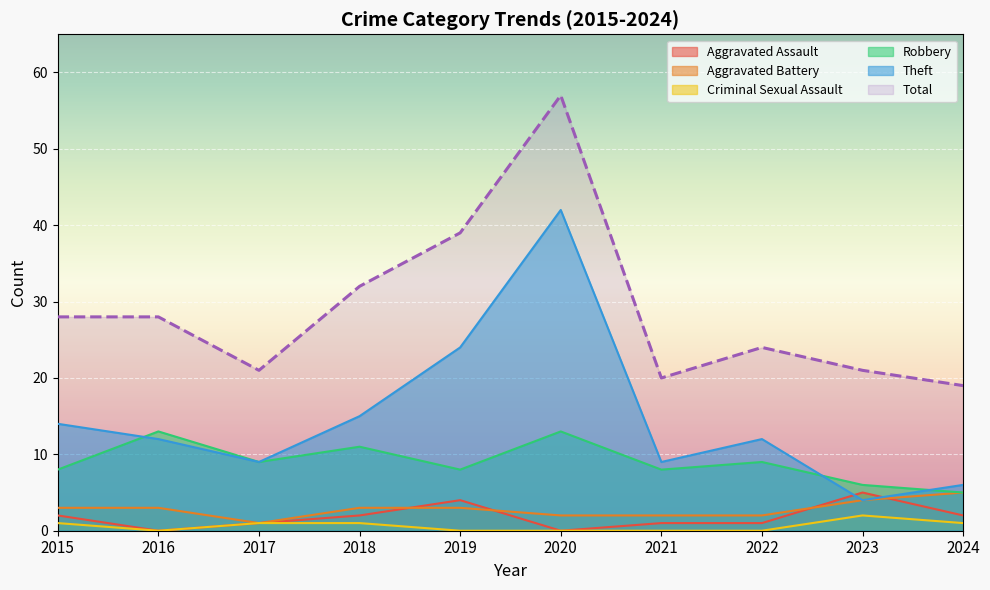

What is the value of the Aggravated Assault point at the 9th from the left?

5